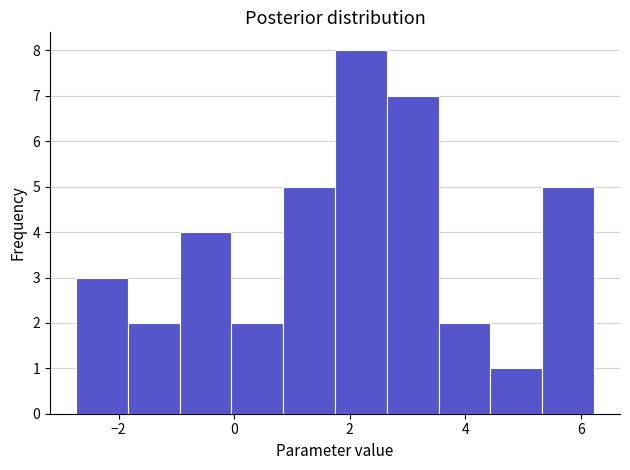

Over which range of the x-axis is the bar tallest?

1.8 to 2.6